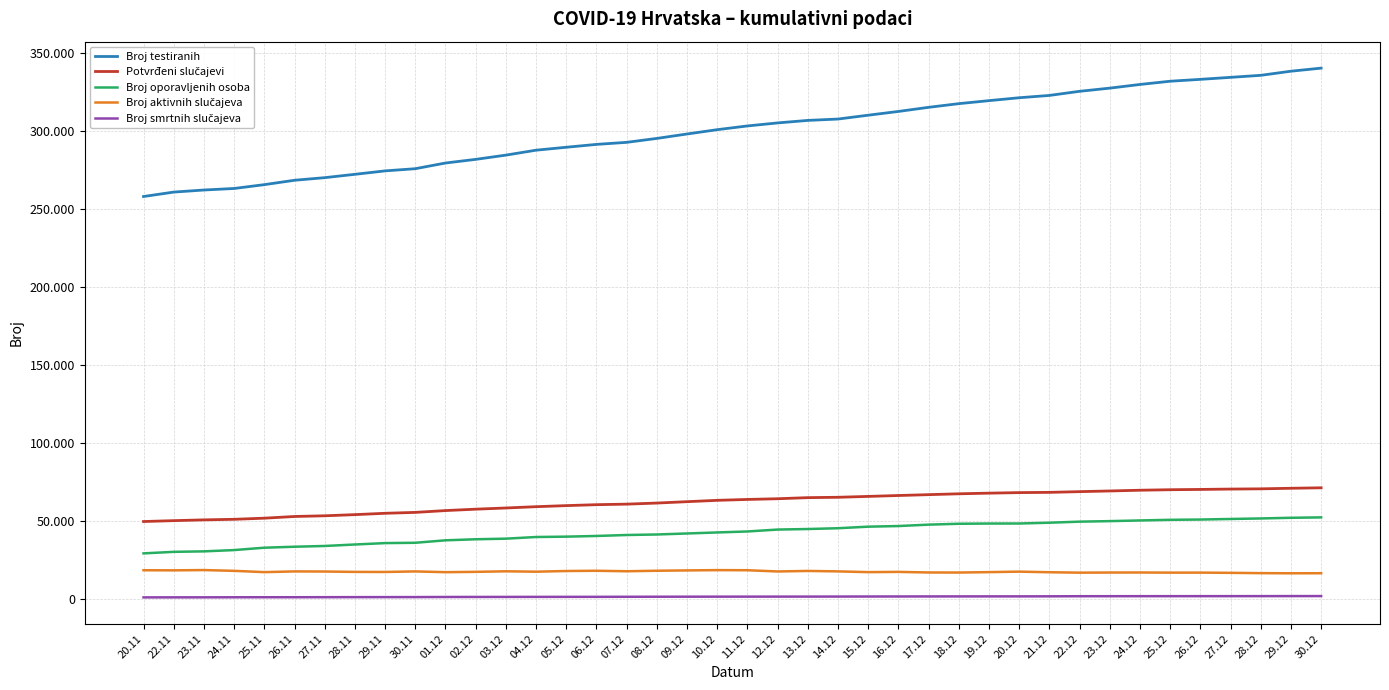

What is the label of the 31st point from the right?

30.11